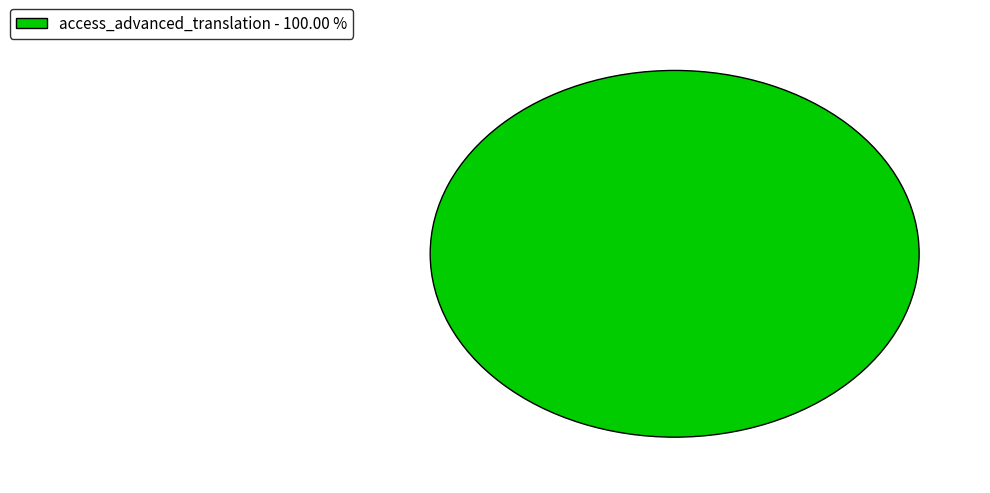

Is there any slice that represents more than half of the pie?

Yes